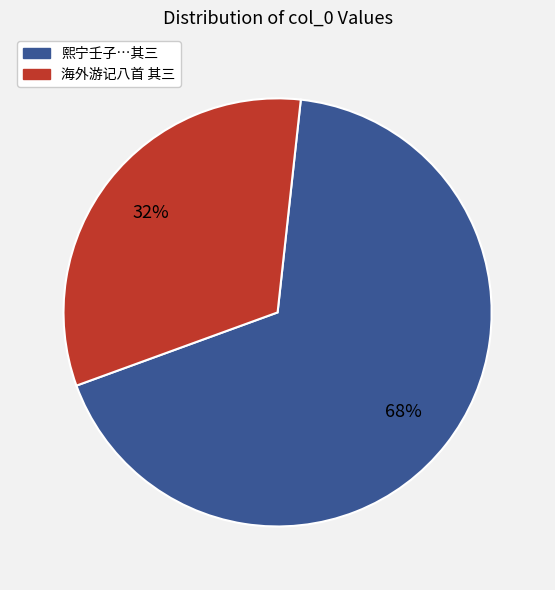

How many slices are in this pie chart?

2